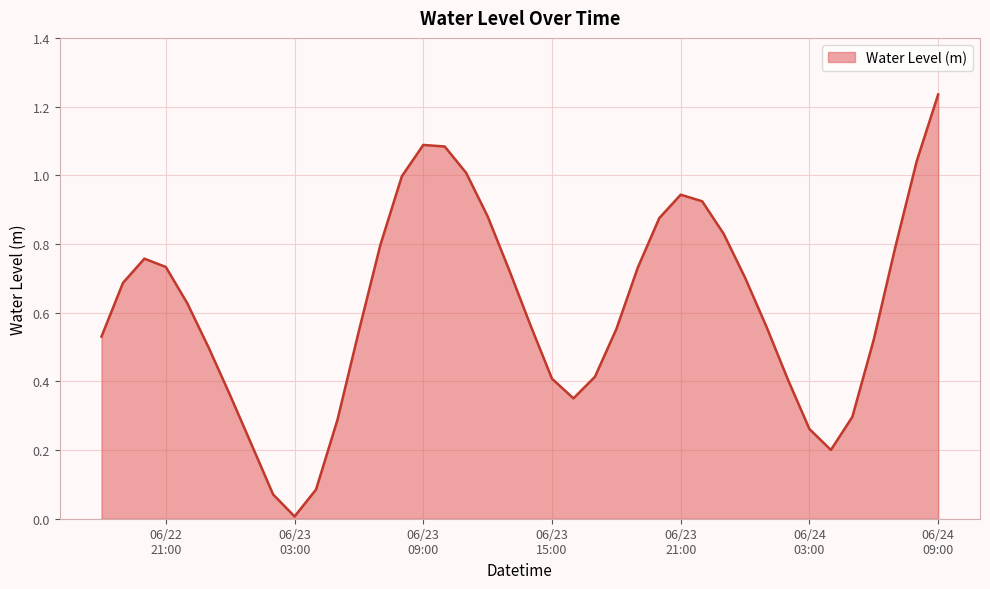

How many categories are shown in the chart?

40